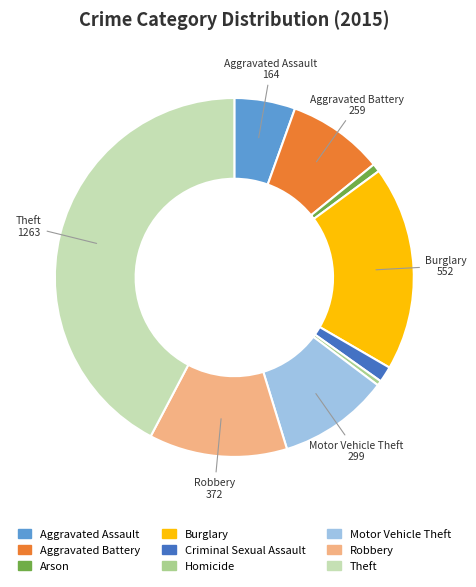

Do Theft and Burglary together represent more than half of the pie?

Yes